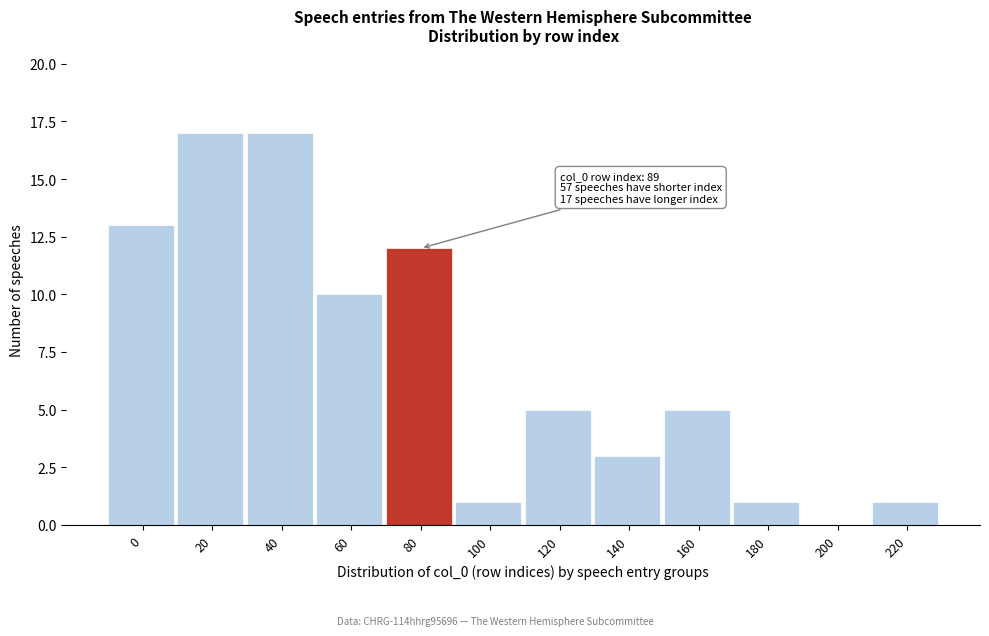

Reading right to left, transcribe all the data shown in this chart.

220=1	200=0	180=1	160=5	140=3	120=5	100=1	80=12	60=10	40=17	20=17	0=13